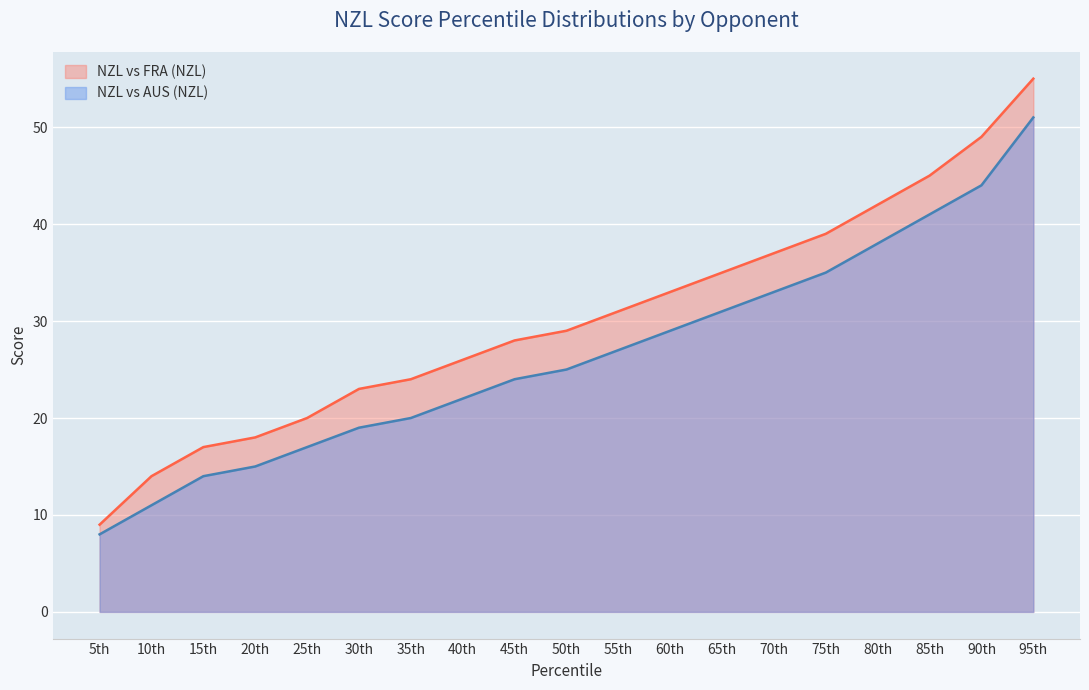

Reading left to right, transcribe all the data shown in this chart.

NZL vs FRA (NZL): 5th=9	10th=14	15th=17	20th=18	25th=20	30th=23	35th=24	40th=26	45th=28	50th=29	55th=31	60th=33	65th=35	70th=37	75th=39	80th=42	85th=45	90th=49	95th=55
NZL vs AUS (NZL): 5th=8	10th=11	15th=14	20th=15	25th=17	30th=19	35th=20	40th=22	45th=24	50th=25	55th=27	60th=29	65th=31	70th=33	75th=35	80th=38	85th=41	90th=44	95th=51